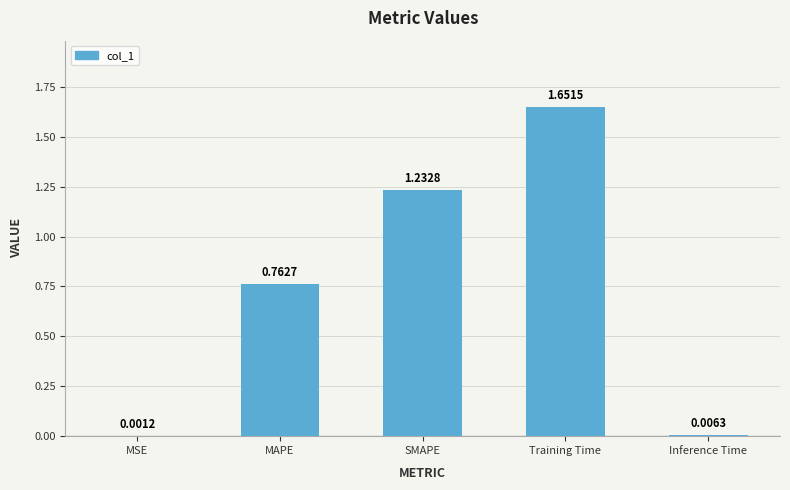

Are the bars grouped side by side (vs. stacked)?

No